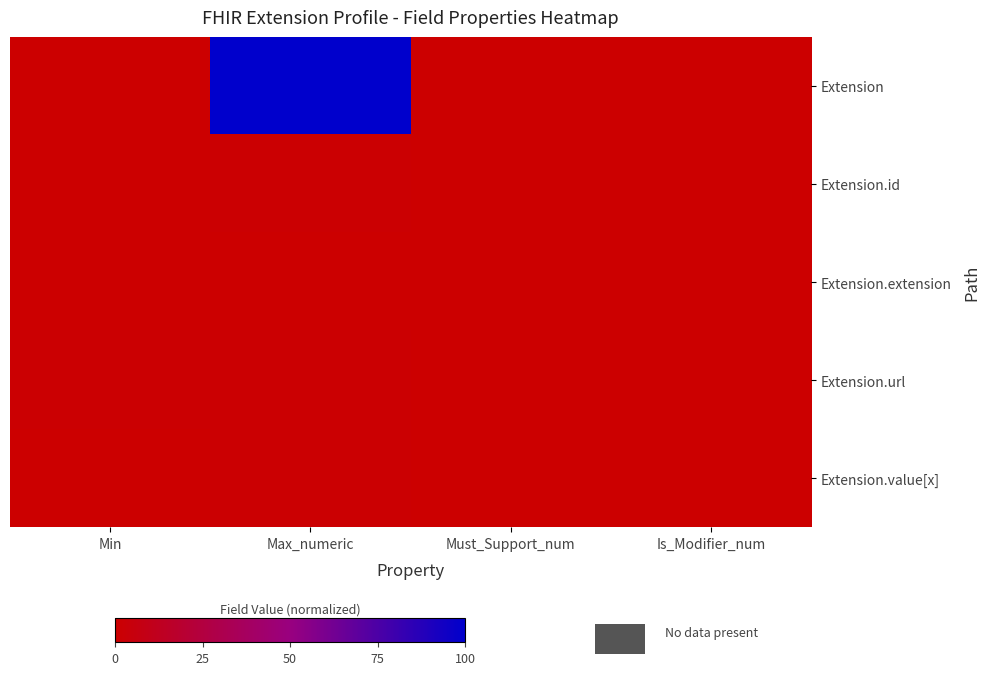

At which category is the sum across all series the highest?

Max_numeric